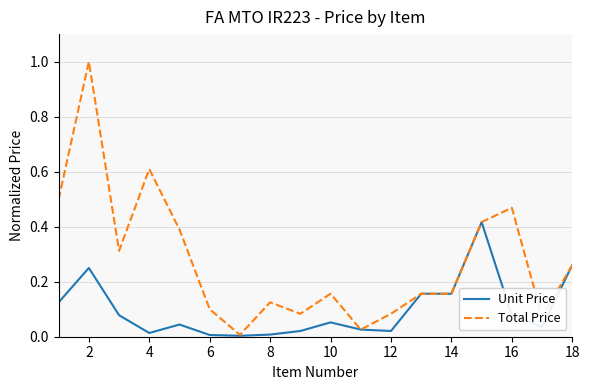

At how many categories does at least one series exceed 0?

18